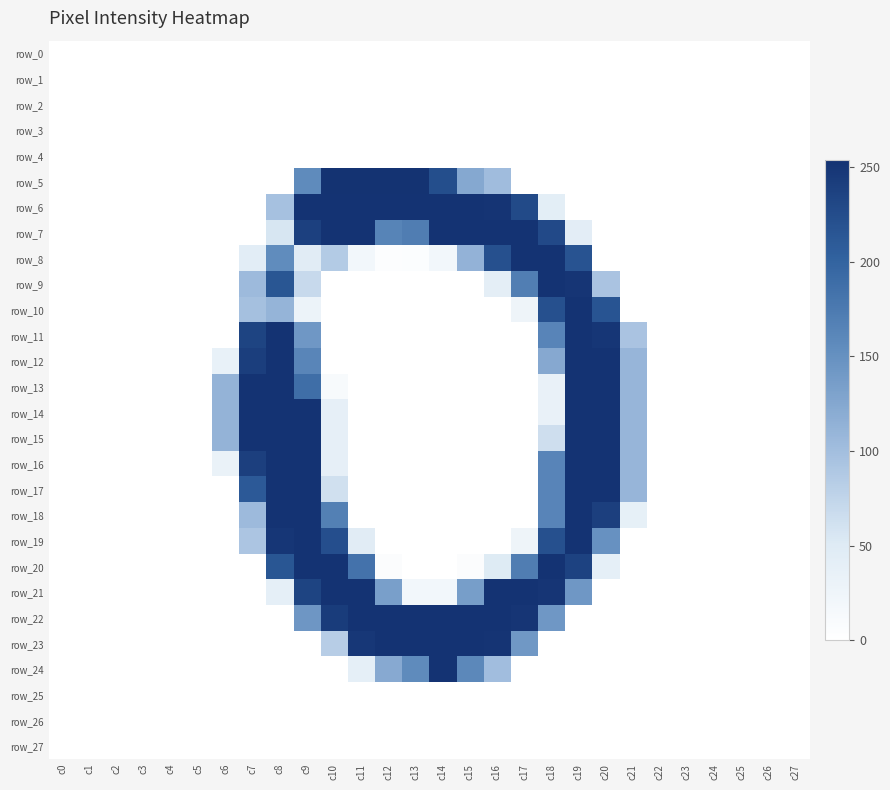

Which series has the largest range (max minus min)?

row_5